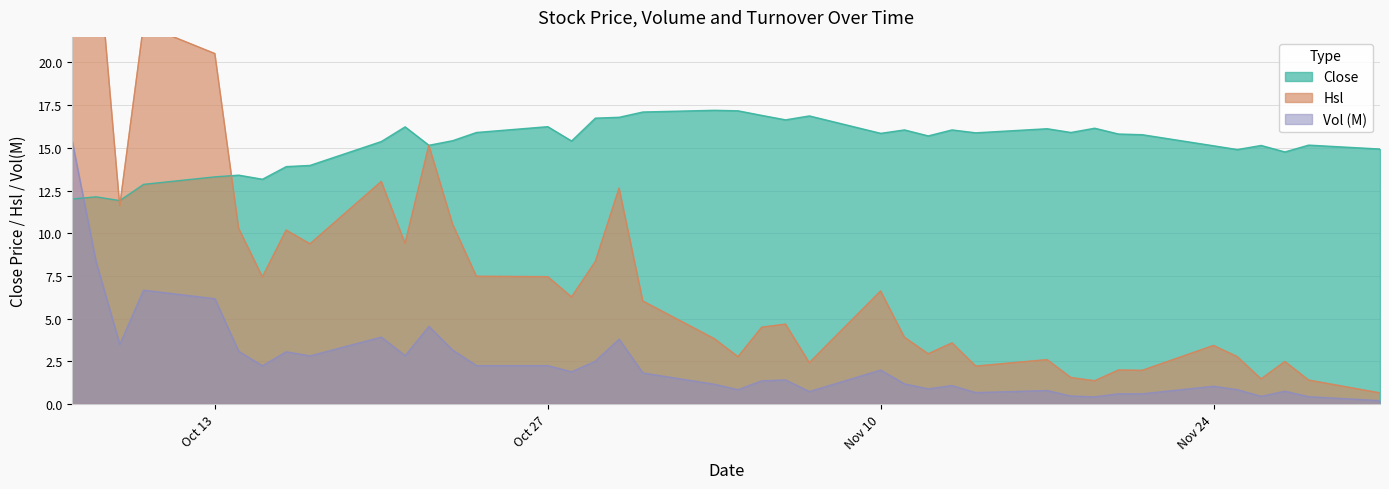

At which category is the sum across all series the highest?

1997-10-07